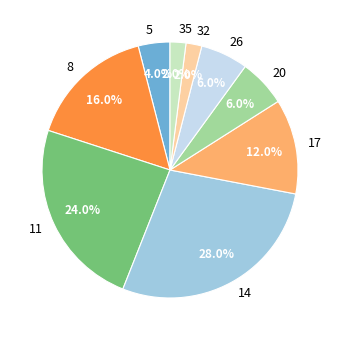

To the nearest percent, what is the average slice percentage?

11%